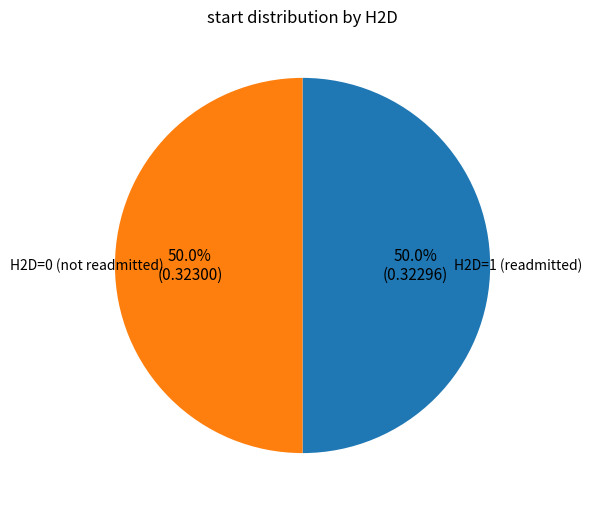

What is the total percentage of H2D=1 (readmitted) and H2D=0 (not readmitted)?

100.0%